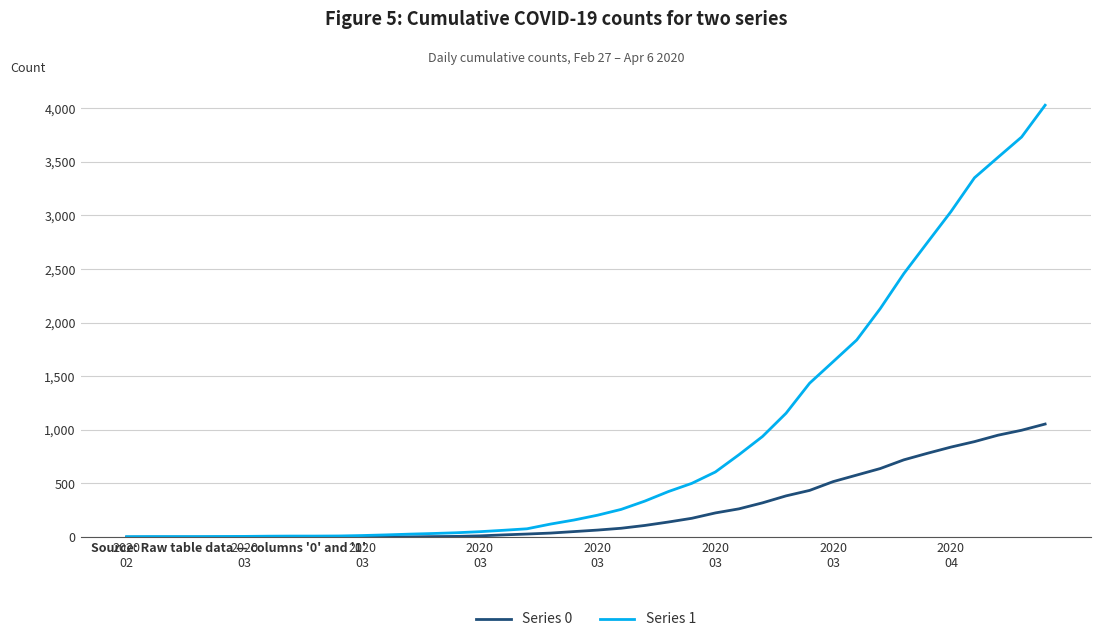

Which series has the largest range (max minus min)?

Series 1